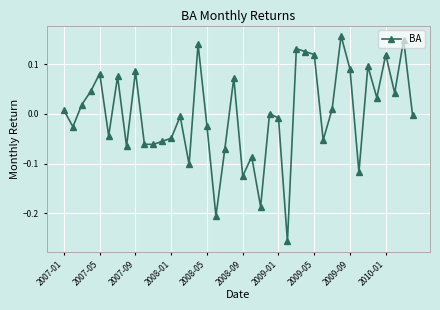

True or false: the data has more than 0 interior local peaks.

True